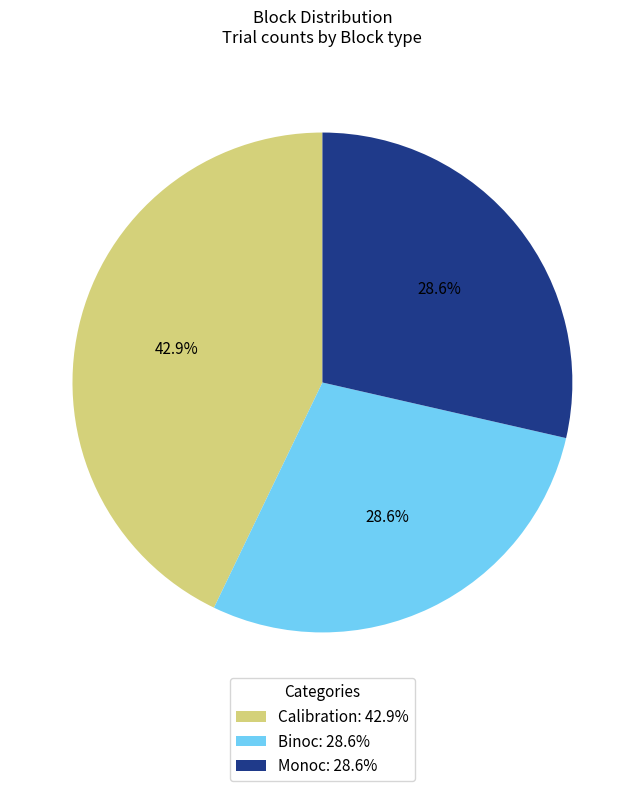

Is the sum of Calibration: 42.9% and Monoc: 28.6% greater than half?

Yes